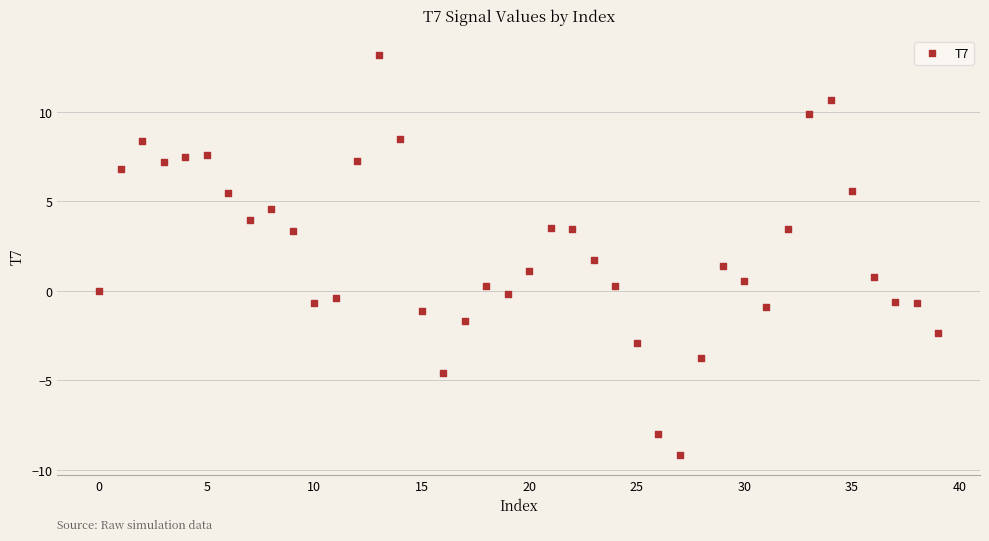

What is the range of Y values (max minus min)?

22.4